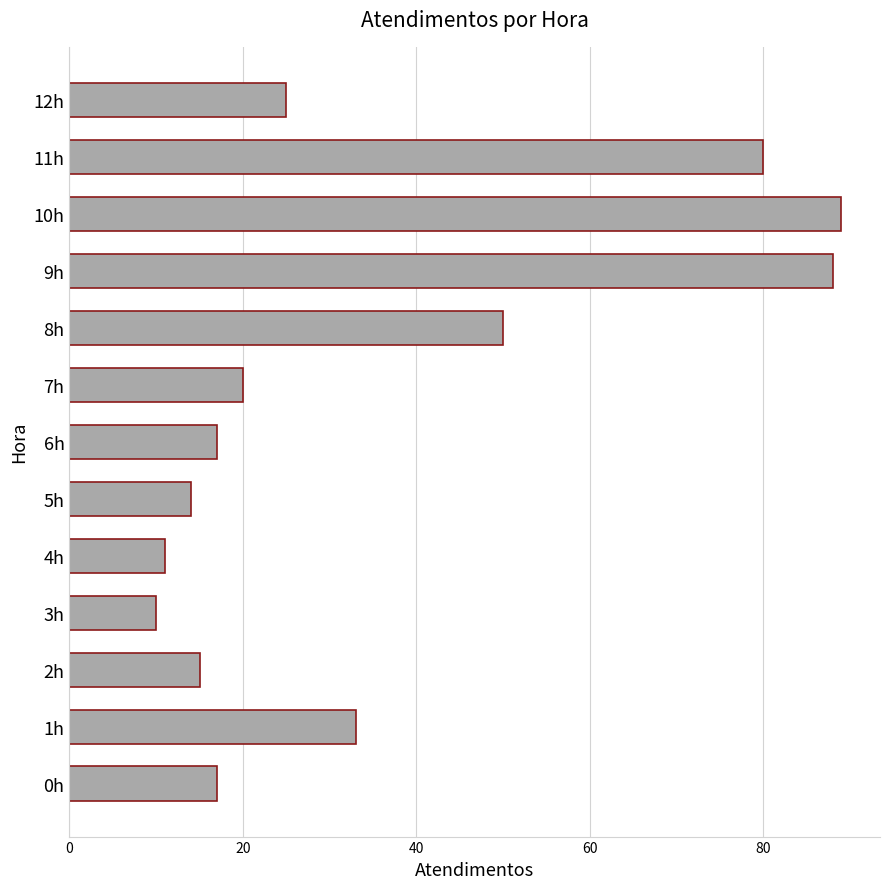

Is it true that the value at 1h is 33?

True